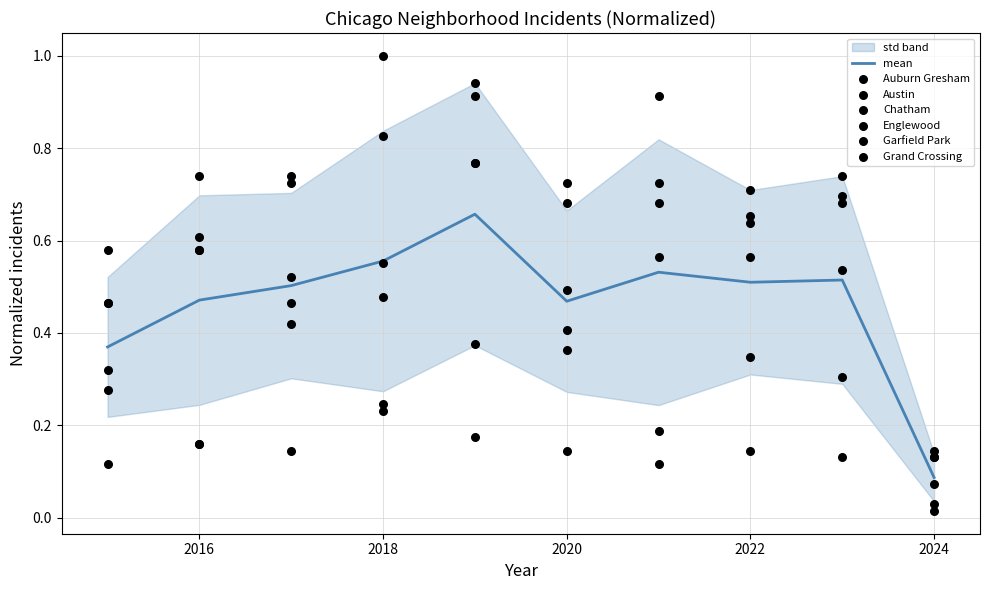

At how many categories does at least one series exceed 0?

10